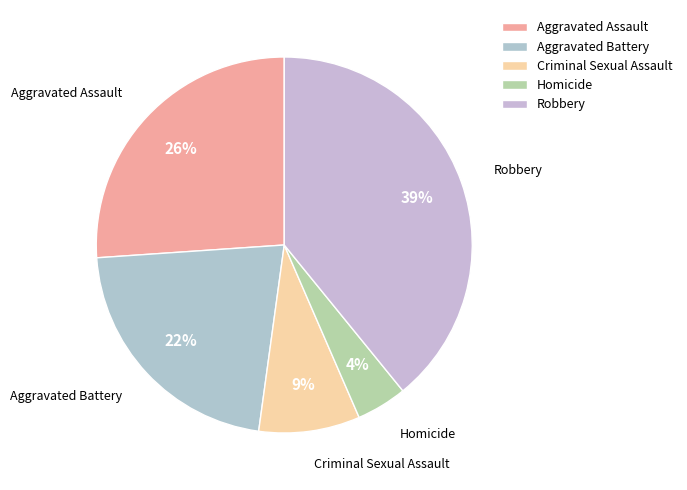

Combined, do Homicide and Robbery account for over 50%?

No